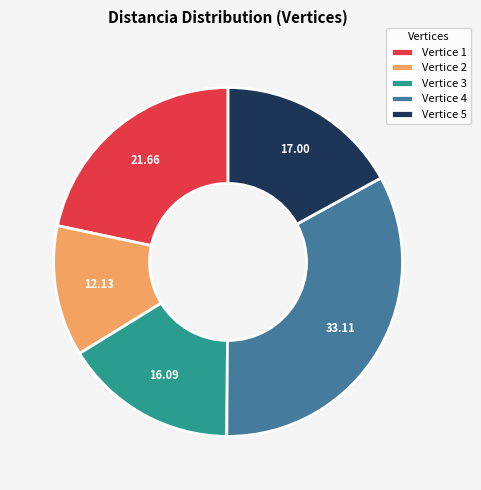

Rank the categories by value from lowest to highest.

Vertice 2, Vertice 3, Vertice 5, Vertice 1, Vertice 4